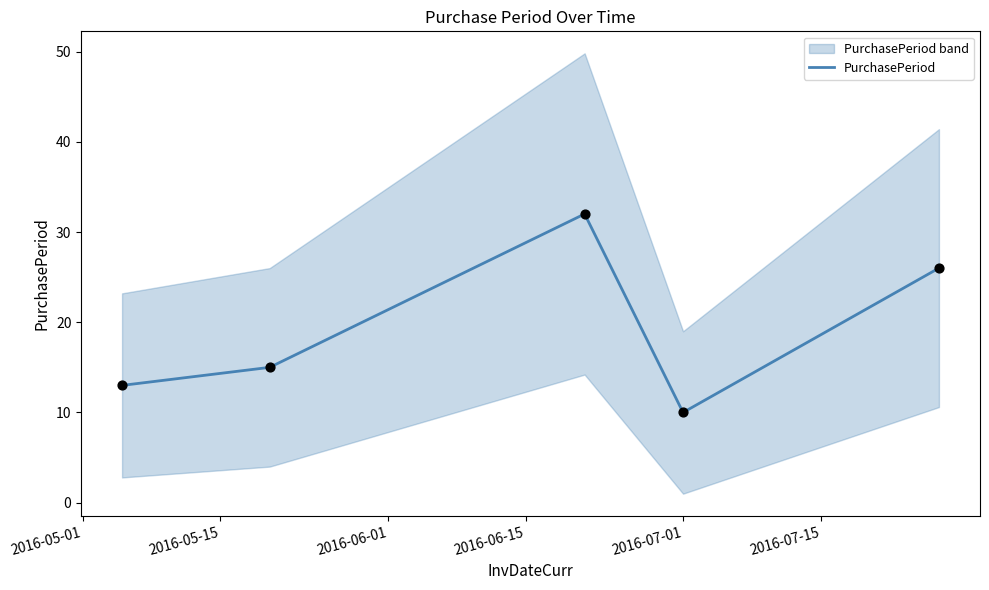

What is the maximum value for PurchasePeriod?

32